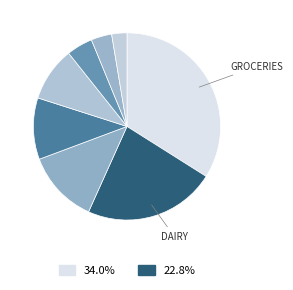

Does any single category account for the majority?

No